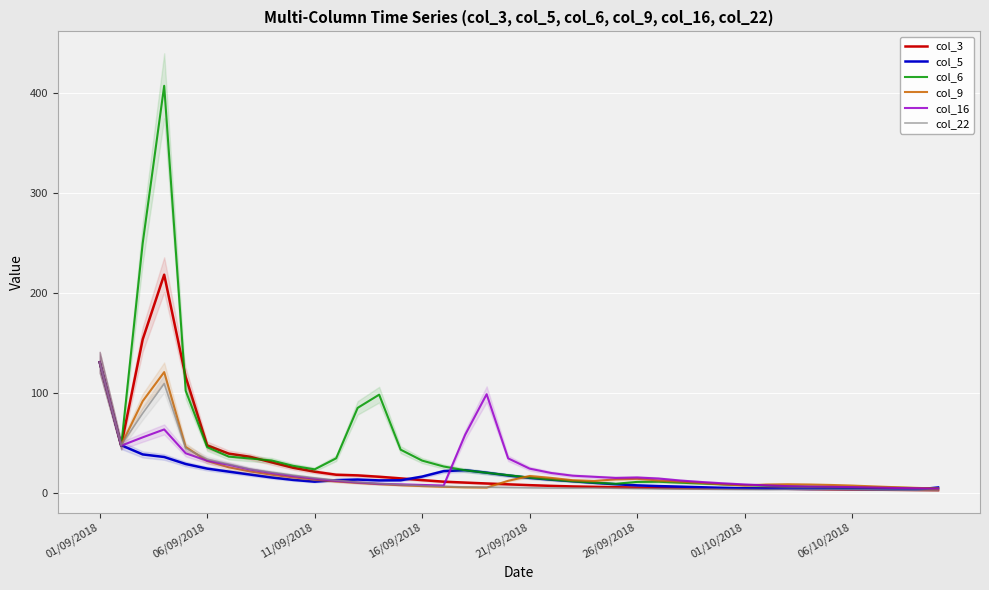

What is the maximum value for col_22?

130.5